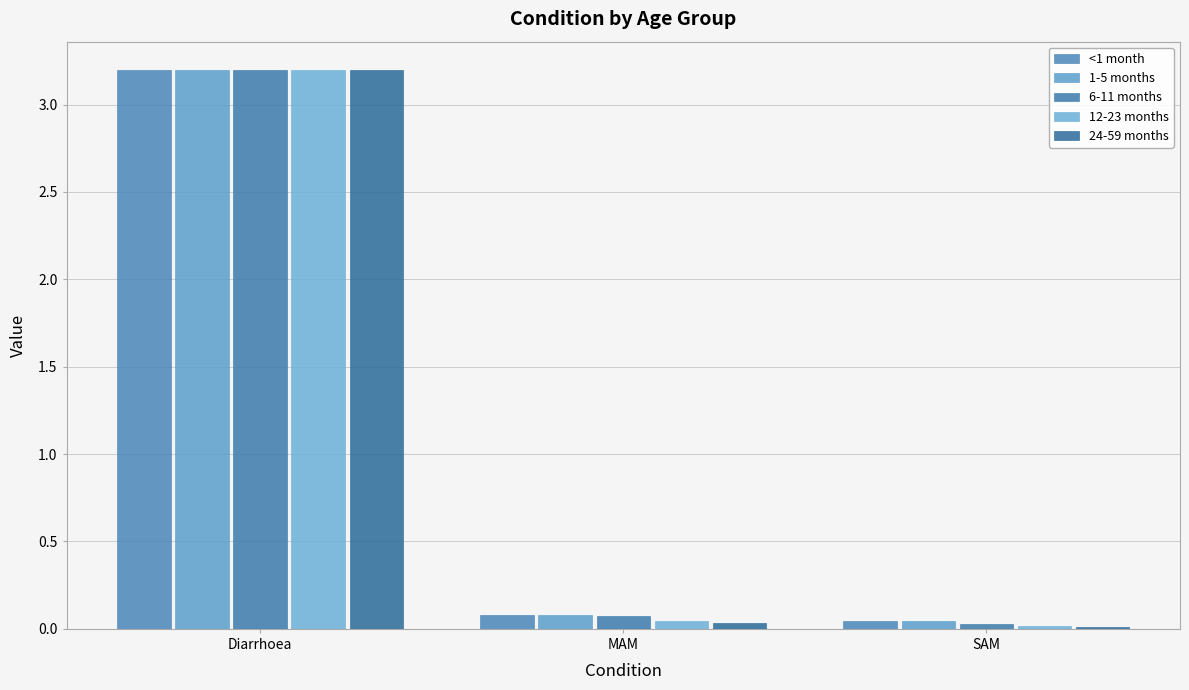

Are the bars grouped side by side (vs. stacked)?

Yes